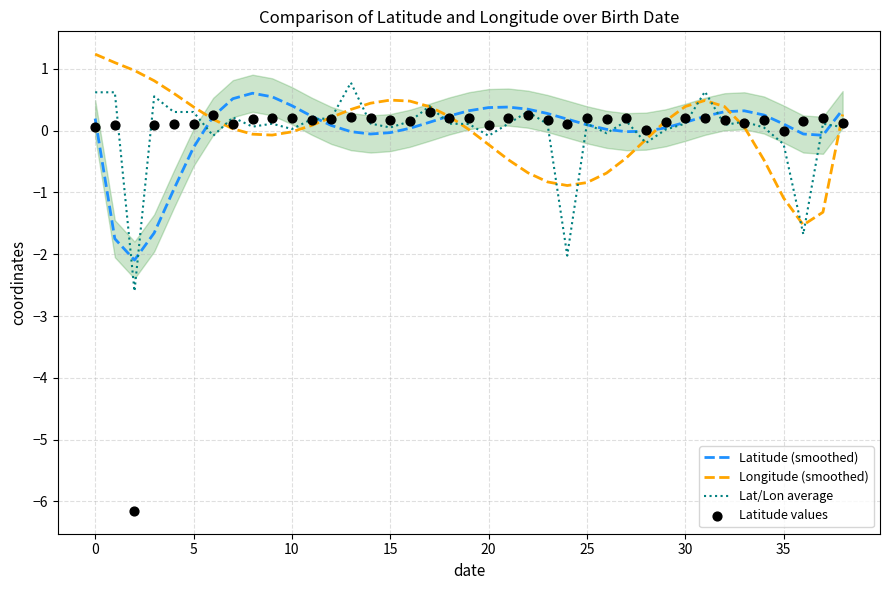

At how many categories does at least one series exceed -3?

39